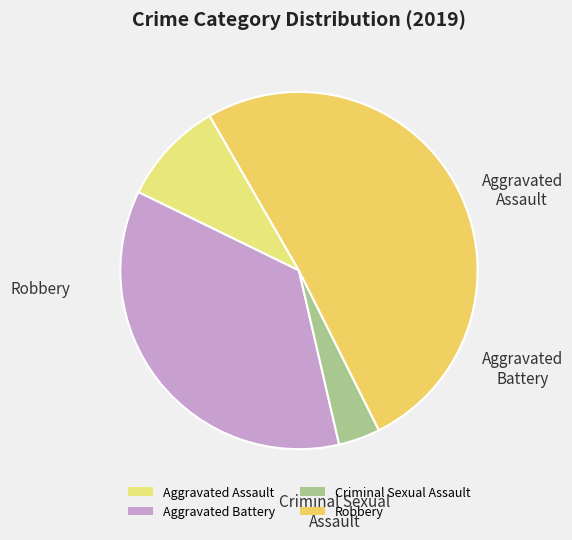

Which has a higher value, Criminal Sexual Assault or Aggravated Assault?

Aggravated Assault